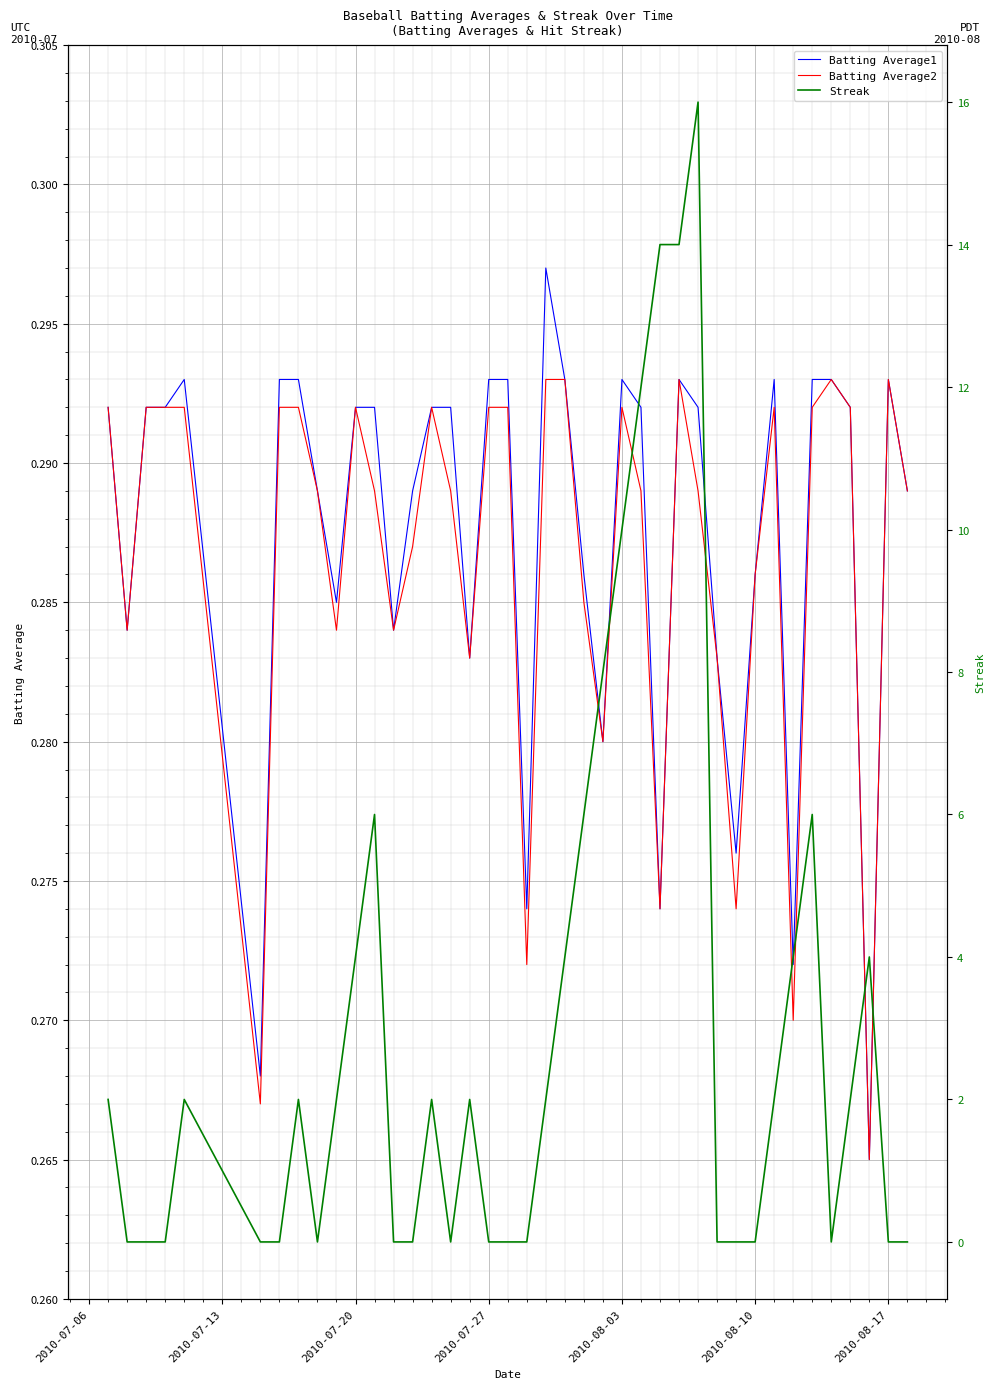

Count the Batting Average2 values in the range 0 to 1.

40